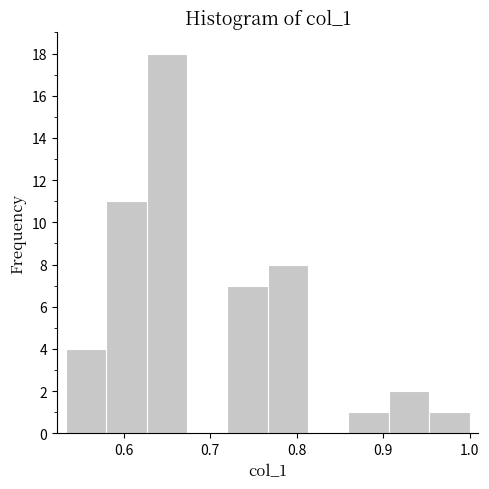

Which range on the x-axis has the tallest bar?

0.63 to 0.67